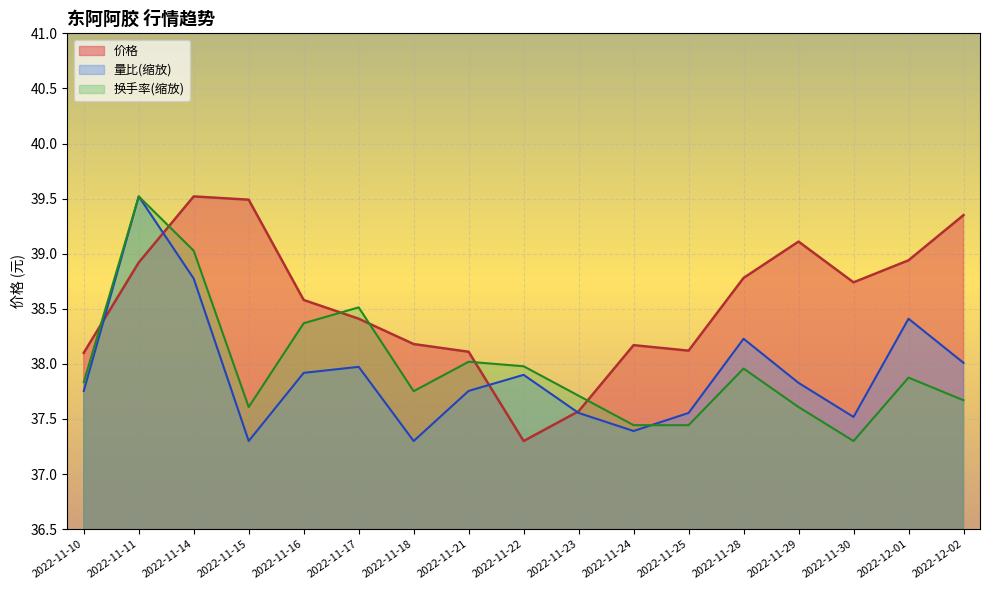

Rank the categories by 换手率 value from lowest to highest.

2022-11-30, 2022-11-24, 2022-11-25, 2022-11-15, 2022-11-29, 2022-12-02, 2022-11-23, 2022-11-18, 2022-11-10, 2022-12-01, 2022-11-28, 2022-11-22, 2022-11-21, 2022-11-16, 2022-11-17, 2022-11-14, 2022-11-11